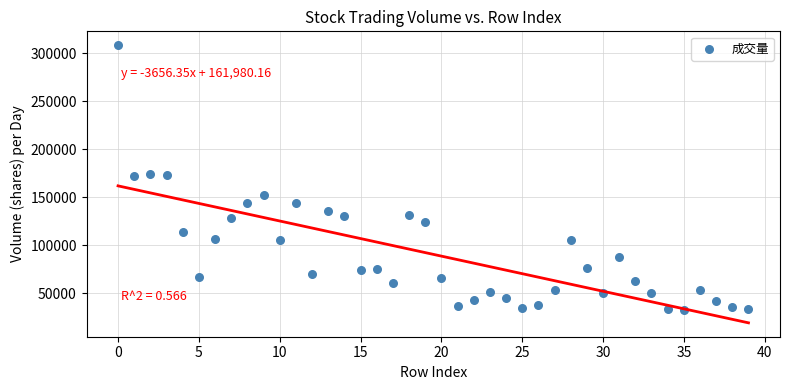

What is the range of Y values (max minus min)?

275366